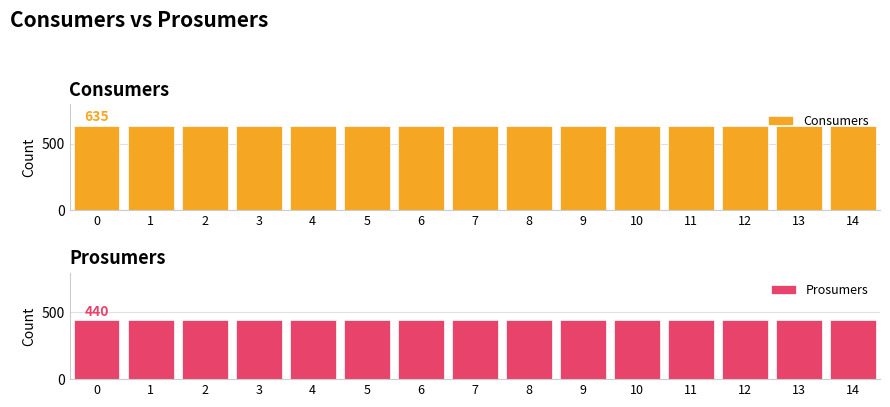

Rank the series by their maximum value, from highest to lowest.

Consumers, Prosumers